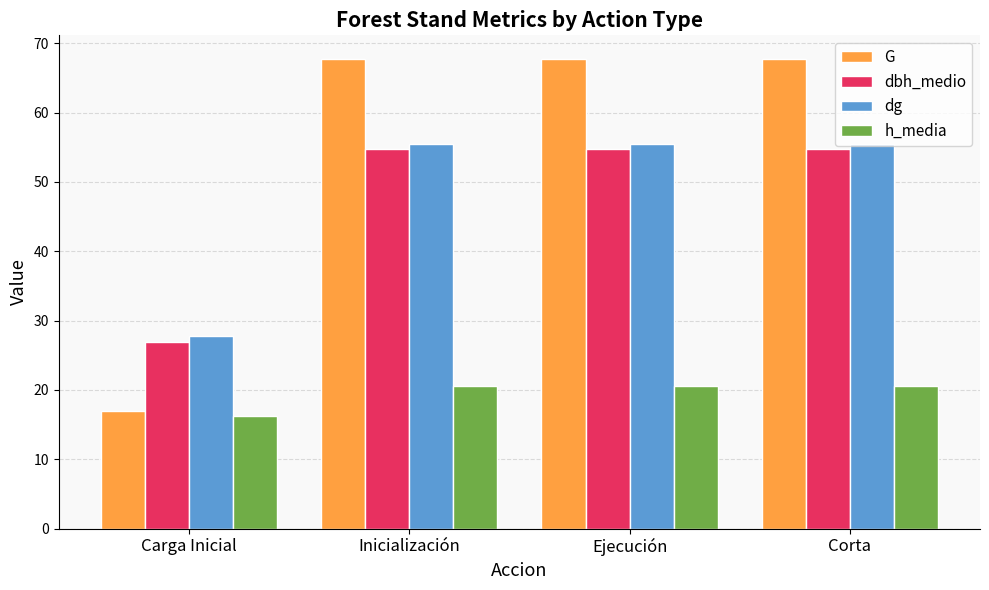

What is the minimum value shown in the chart?

16.2